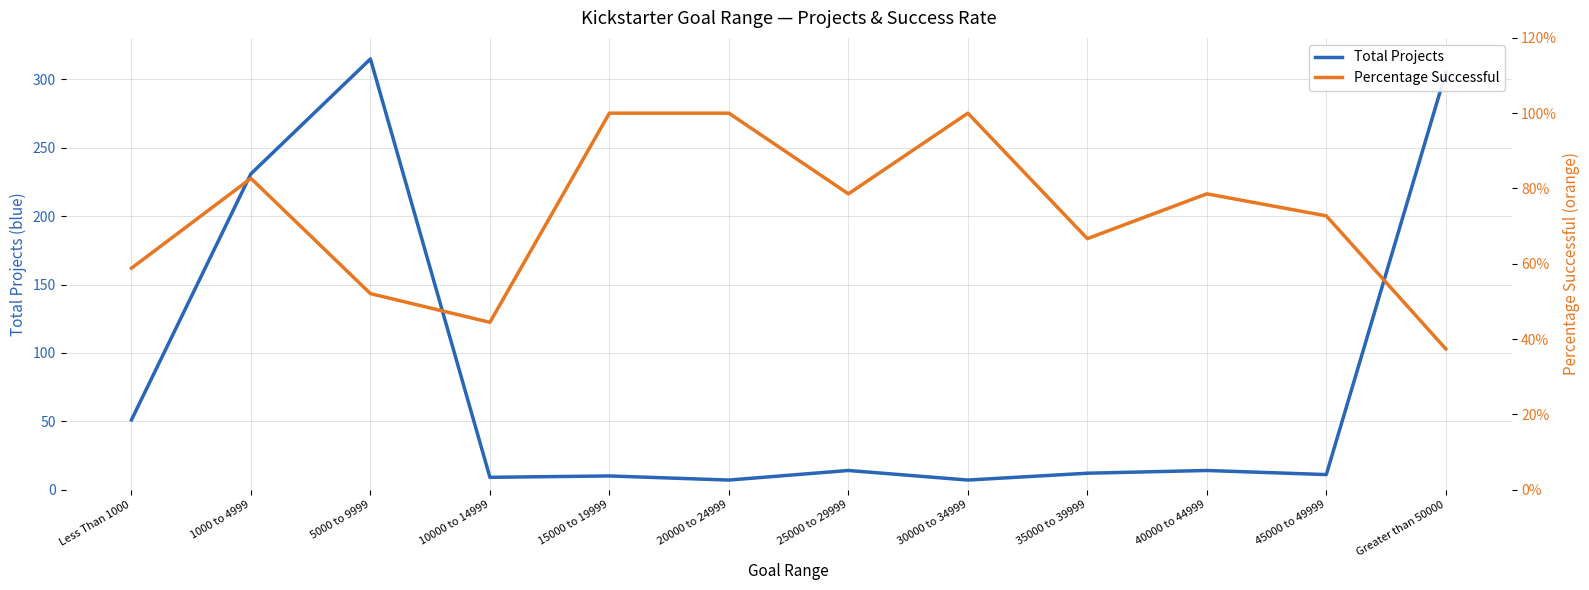

What is the value of the Total Projects point at the 6th from the left?

7.0